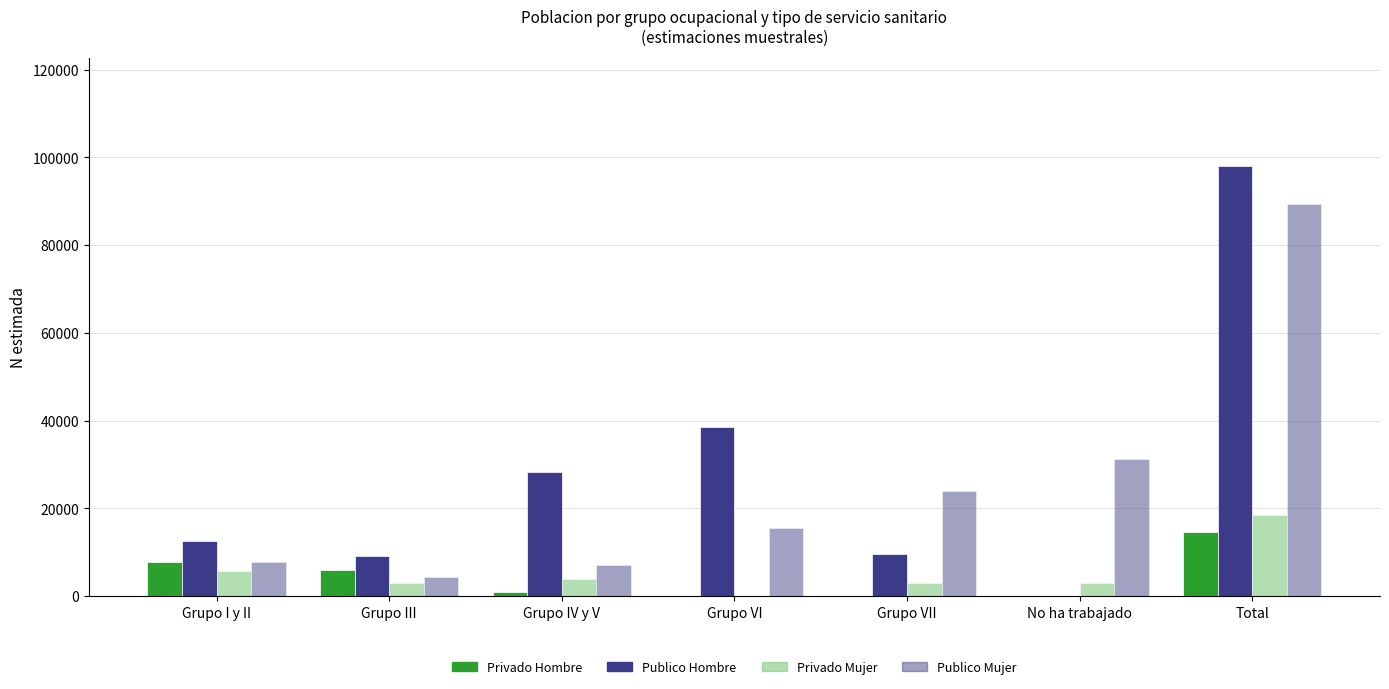

Which category has the highest value across all series?

Total